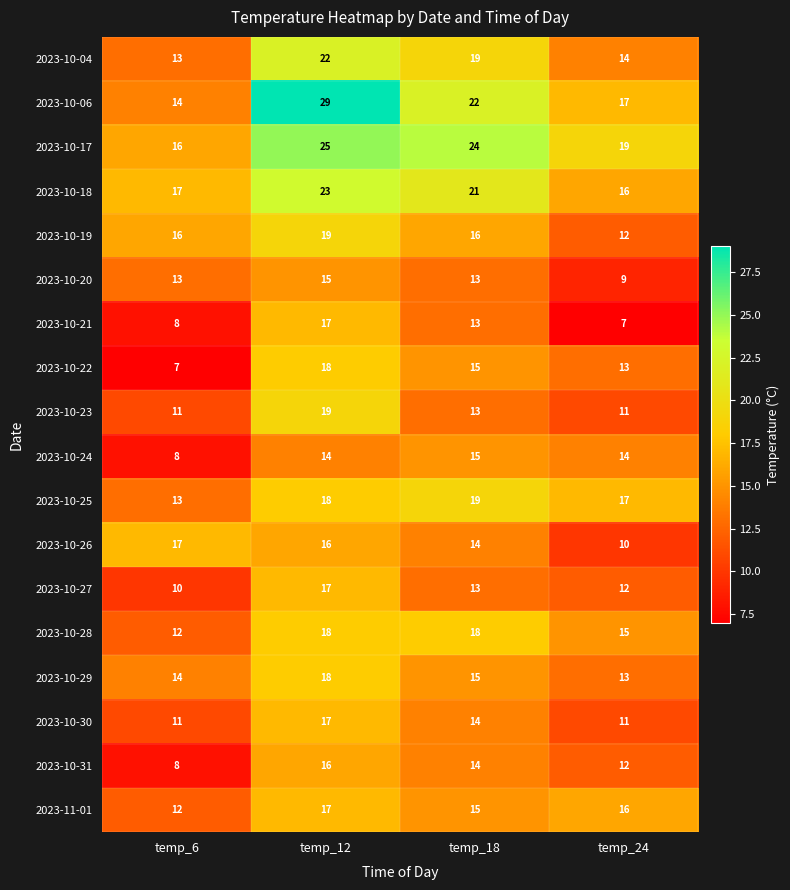

At how many categories does at least one series exceed 20?

2